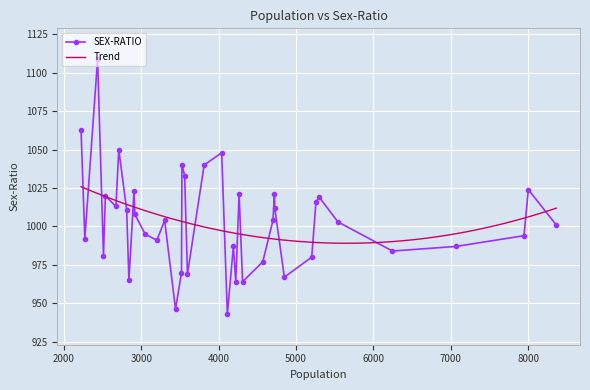

Between 2810 and 3201, which is larger?

2810